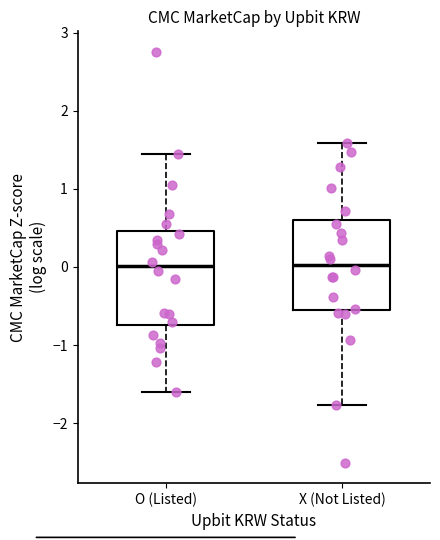

Reading left to right, read every box against the y-axis: the position of its median line, the range the box covers, and the ends of its whiskers. The values are not printed on the chart, so give them approximately, as read against the axis.

O (Listed): median 0.0, box -0.7 to 0.5, whiskers -1.6 to 1.4
X (Not Listed): median 0.0, box -0.6 to 0.6, whiskers -1.8 to 1.6